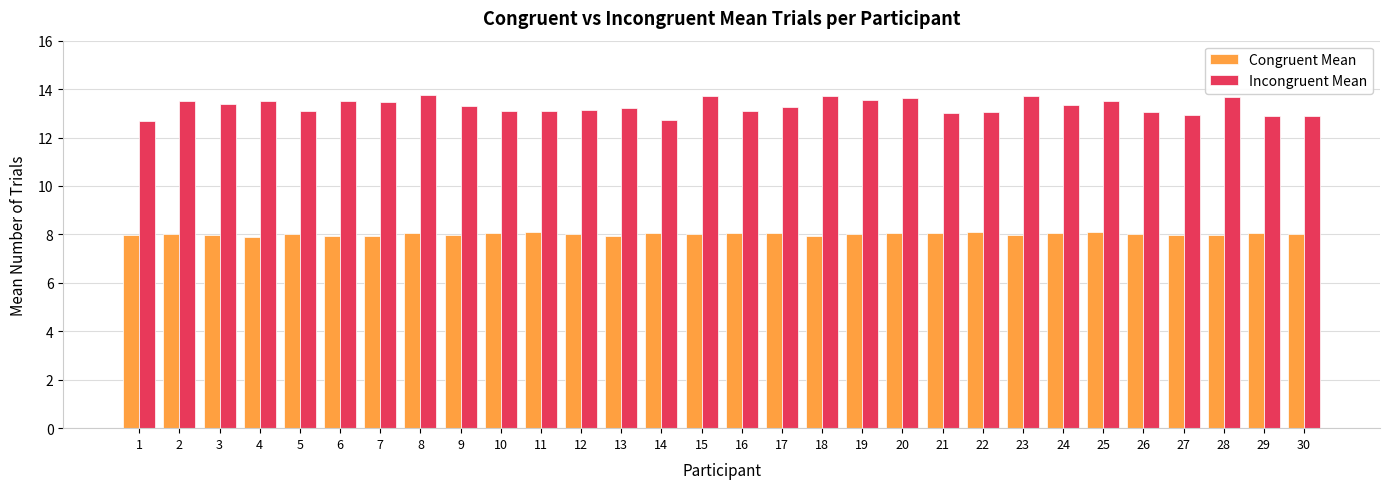

Is it true that Congruent Mean equals 8.0 at 9?

True